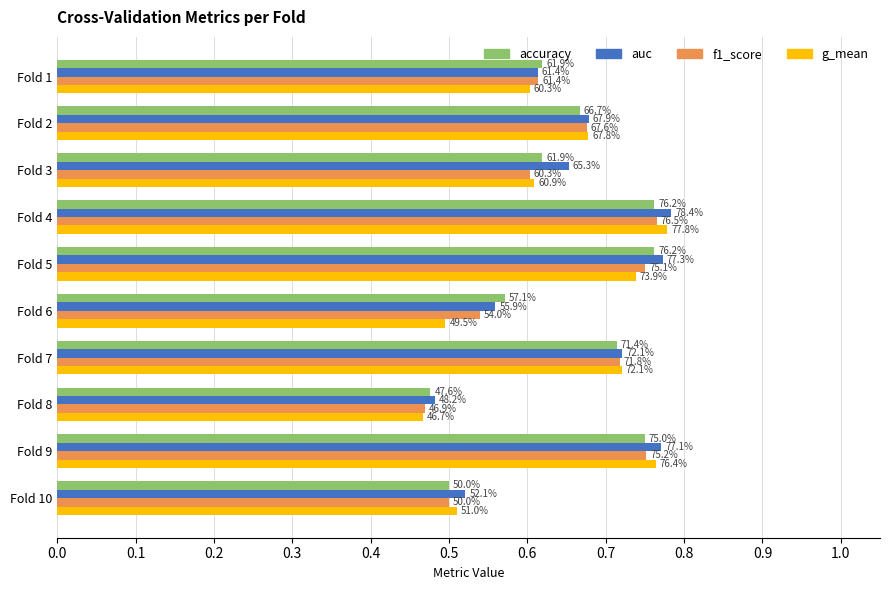

What is the difference between the second highest and second lowest values in the f1_score series?

0.3